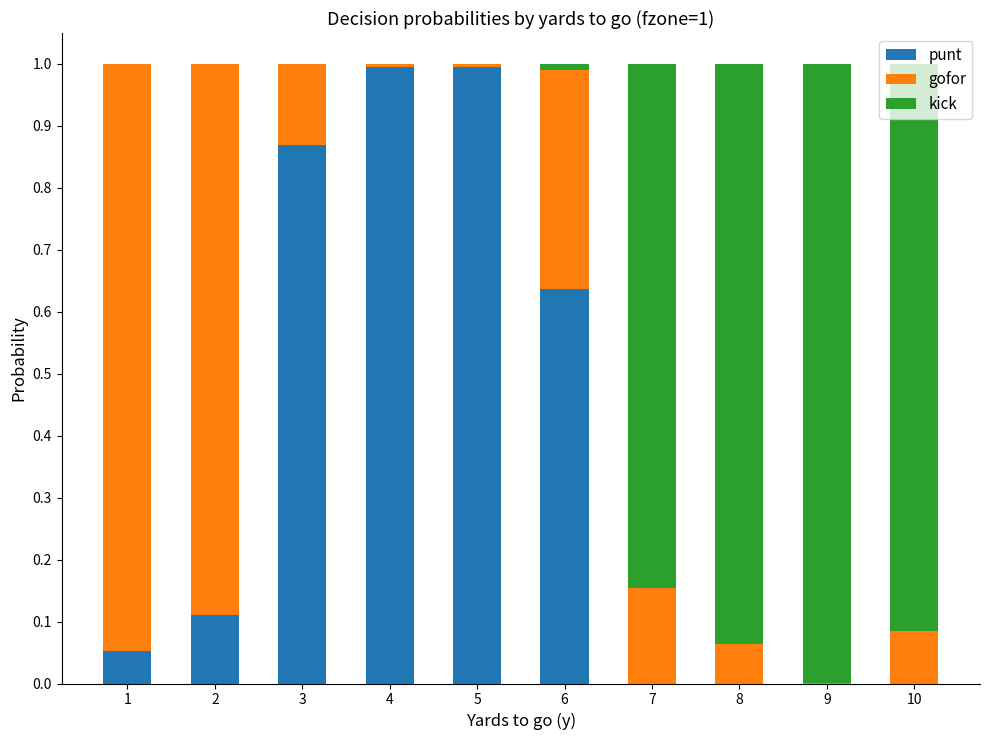

What is the total value across all series at 3?

1.0